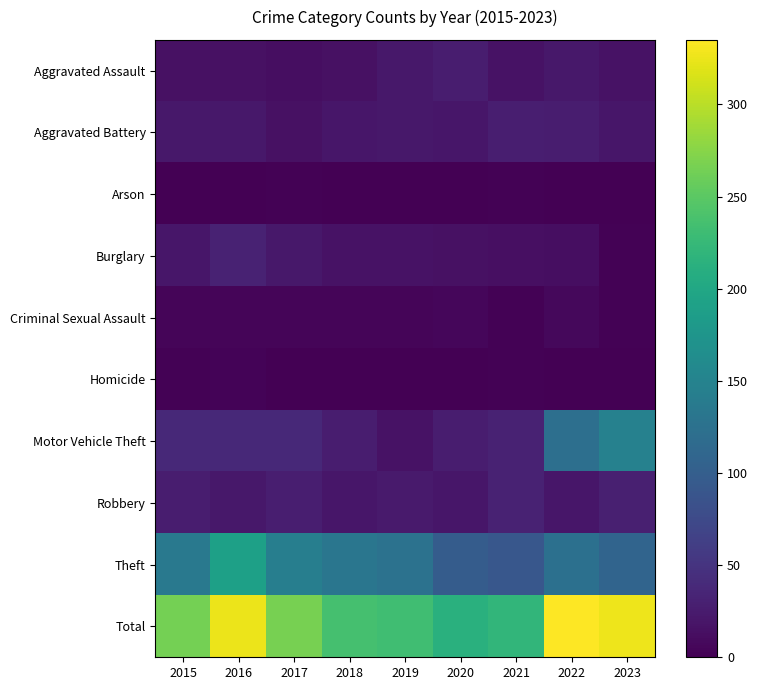

Count the number of data series in this chart.

10